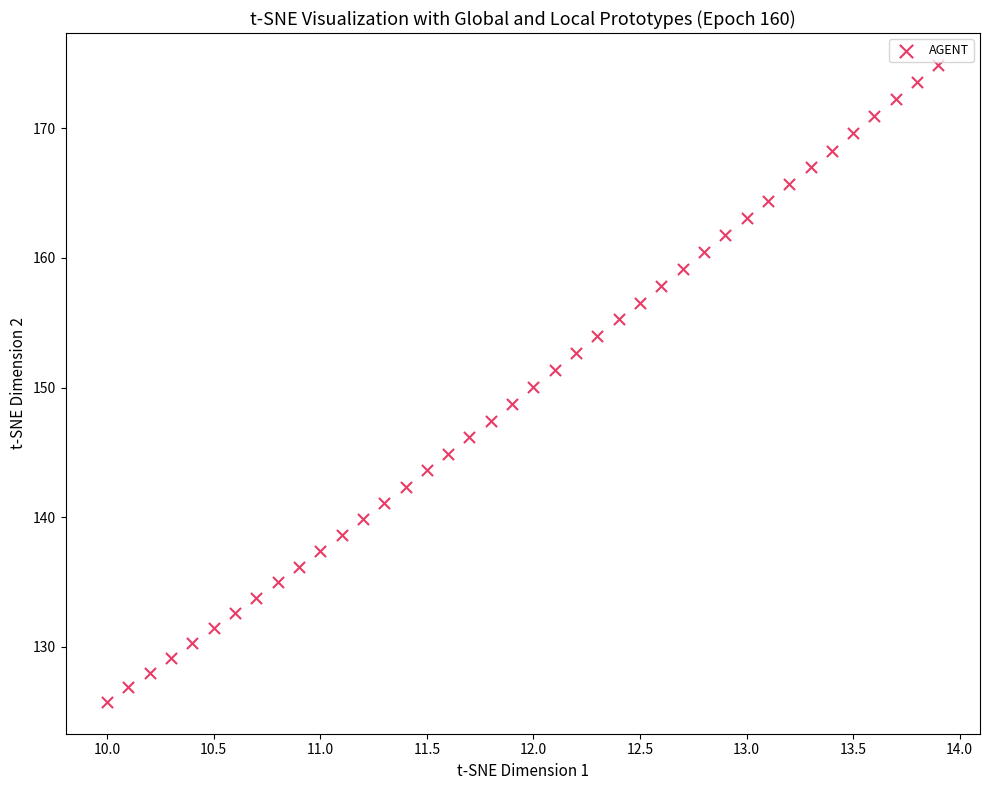

What is the range of X values (max minus min)?

3.9